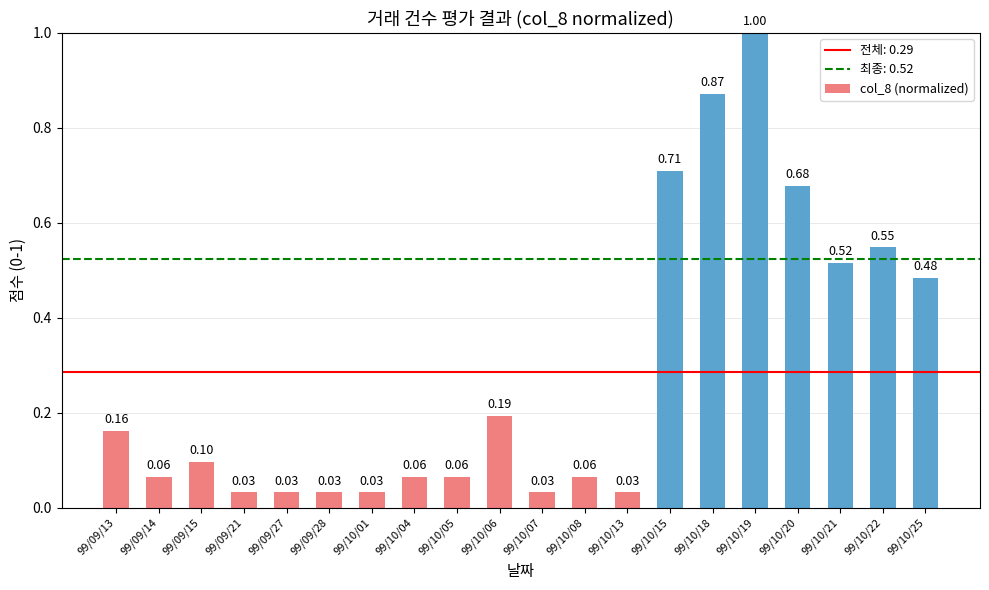

What is the label of the 2nd bar from the right?

99/10/22